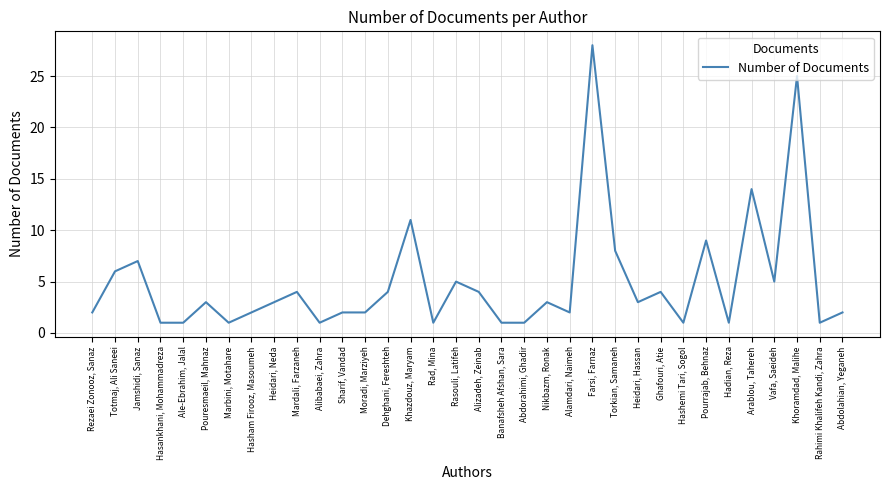

What position from the left is Heidari, Neda?

9